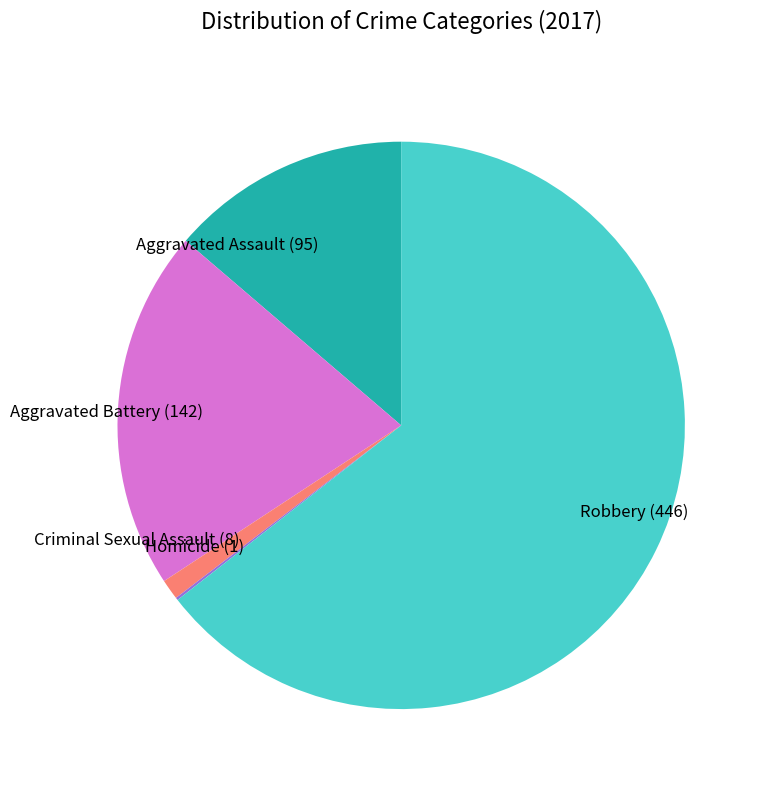

The Aggravated Assault (95) slice represents 7% of the pie. True or false?

False